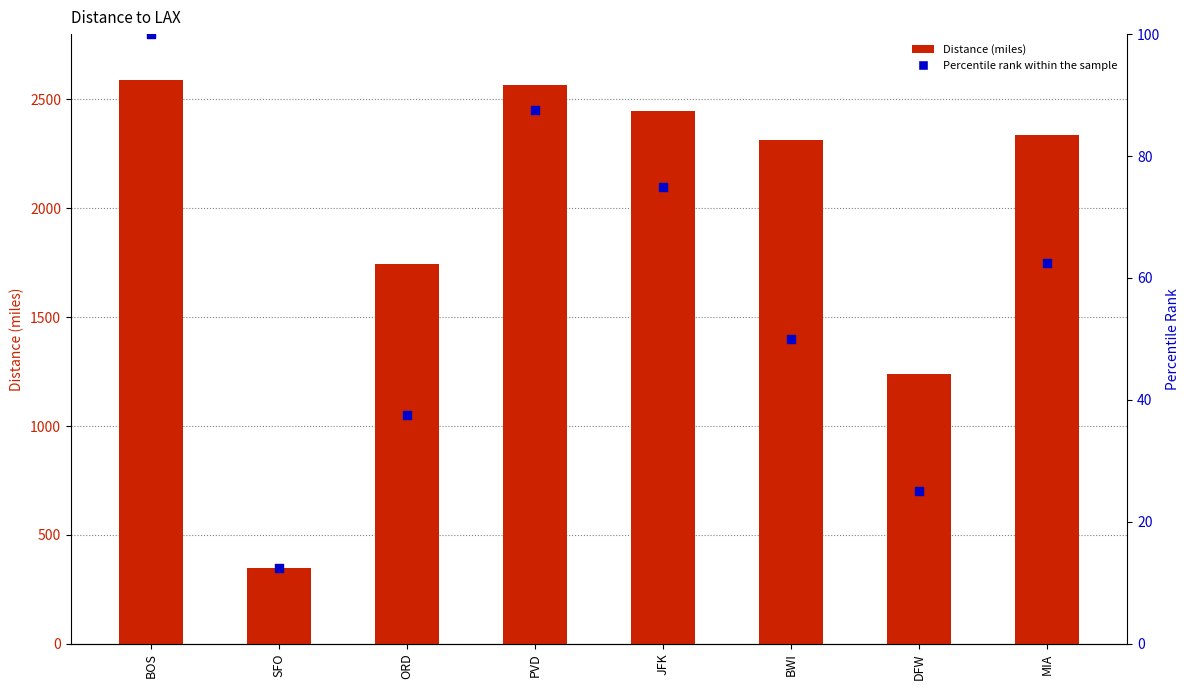

Which series has the largest total across all categories?

Distance (miles)